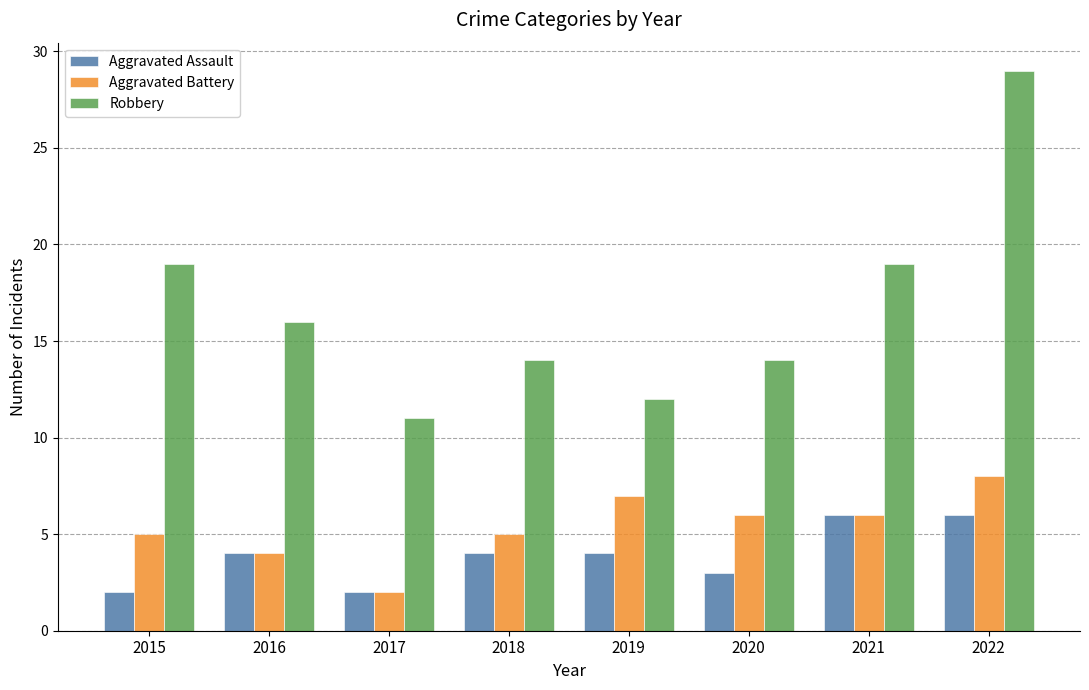

How many series are shown in this chart?

3